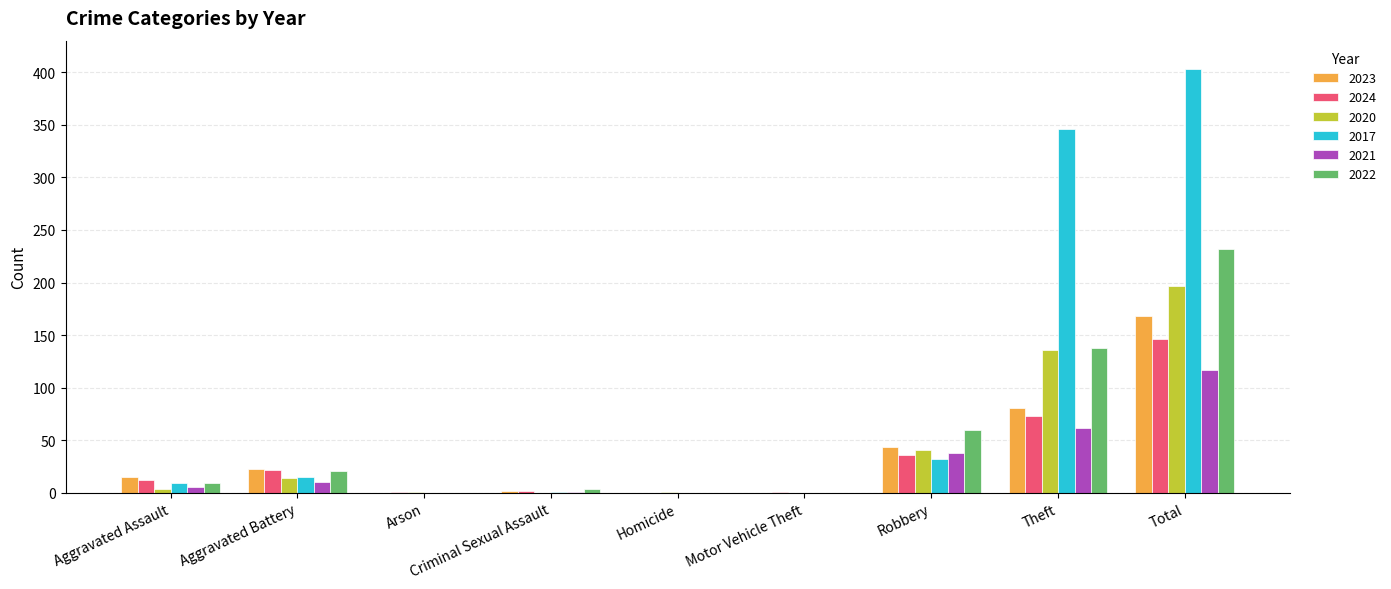

What is the difference between the 2024 values at Aggravated Battery and Theft?

51